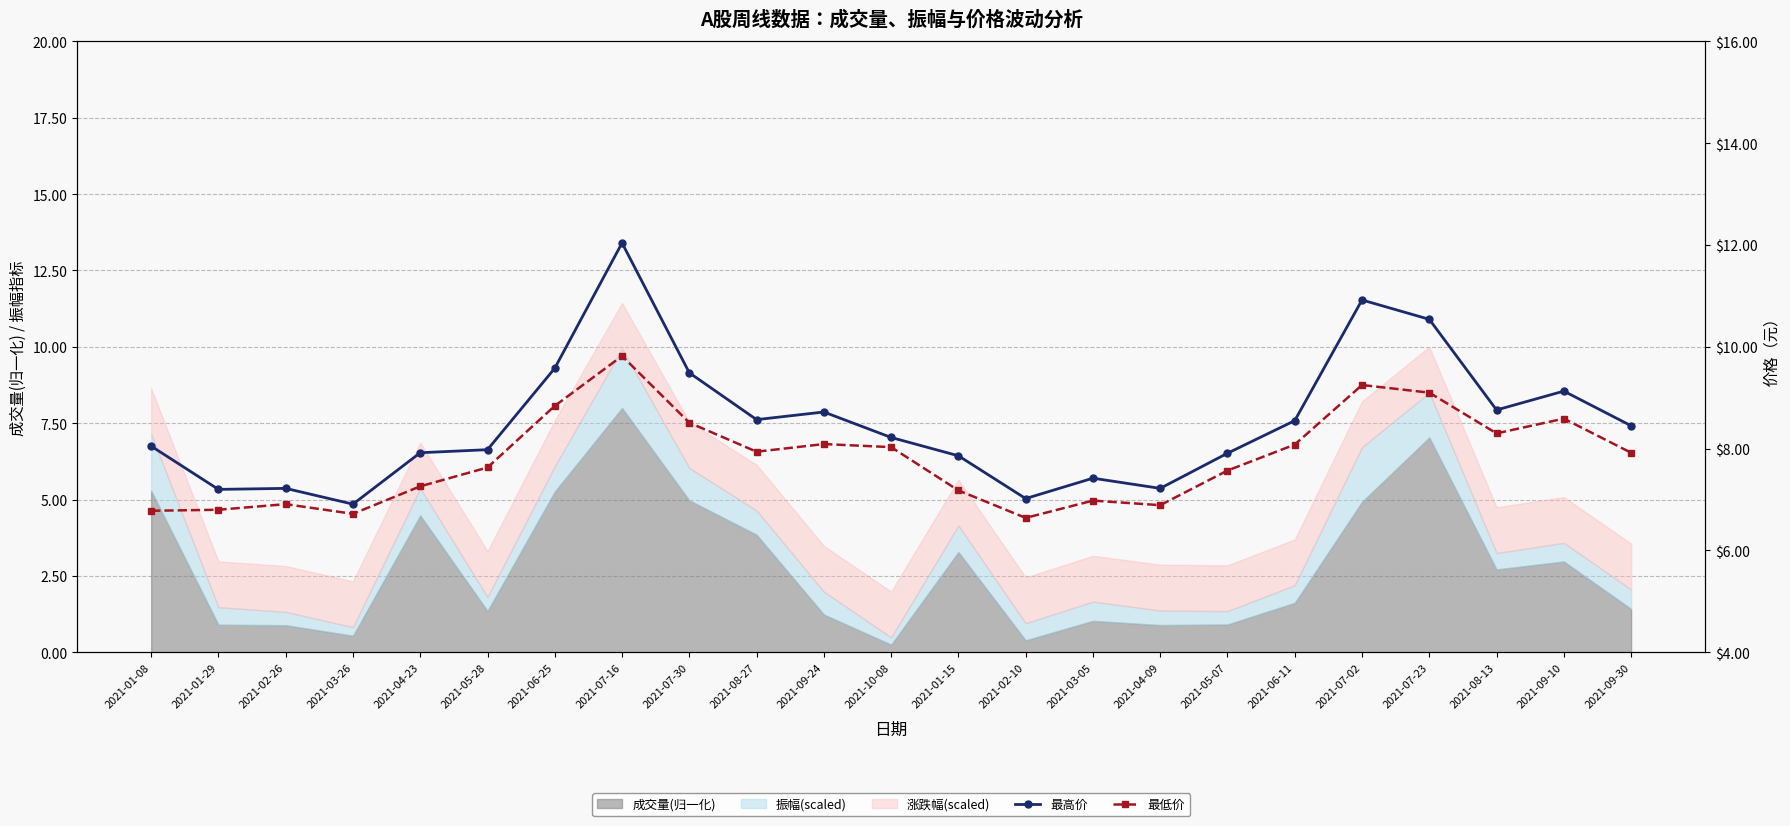

Which series has the widest spread of values?

最高价